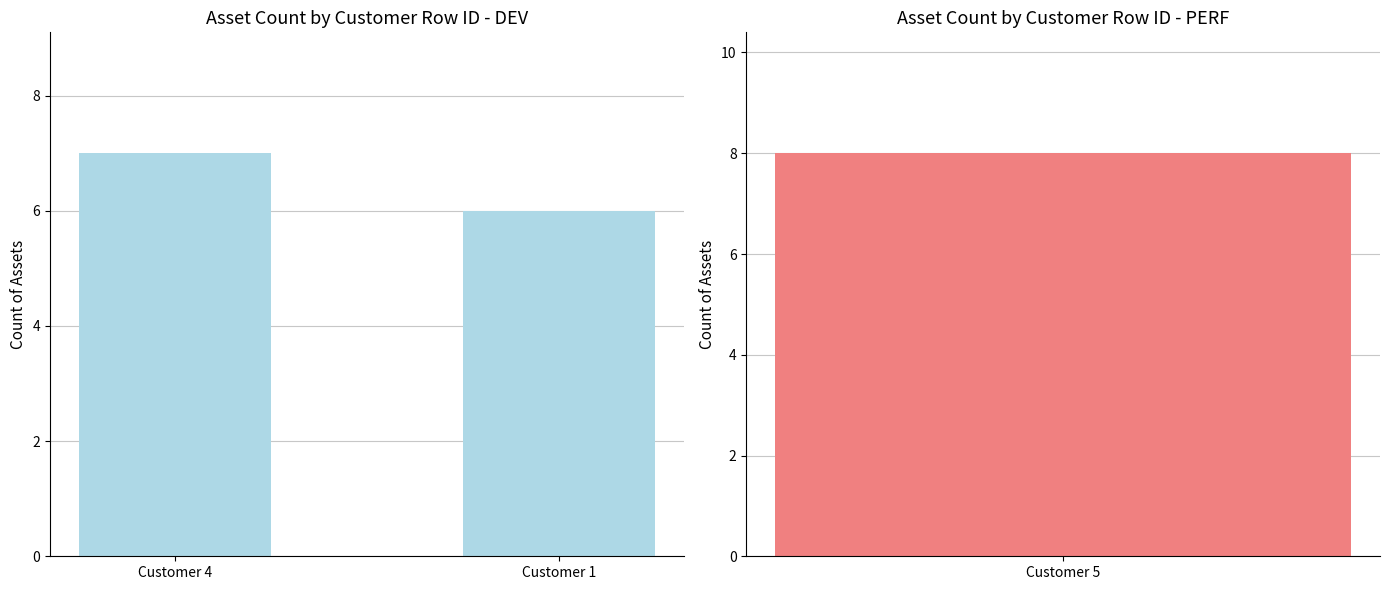

Are the bars horizontal?

No